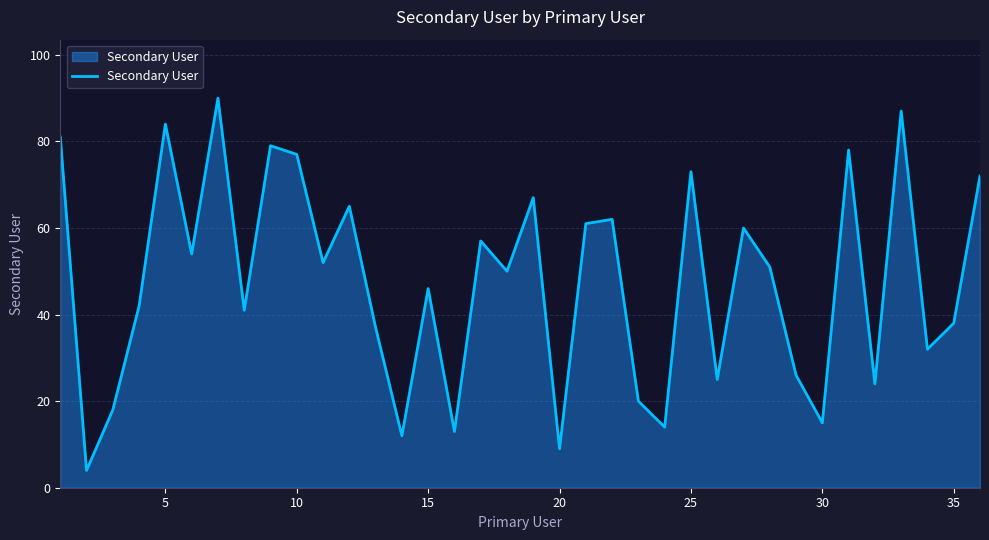

Reading left to right, extract all data points from this chart.

81	4	18	42	84	54	90	41	79	77	52	65	37	12	46	13	57	50	67	9	61	62	20	14	73	25	60	51	26	15	78	24	87	32	38	72